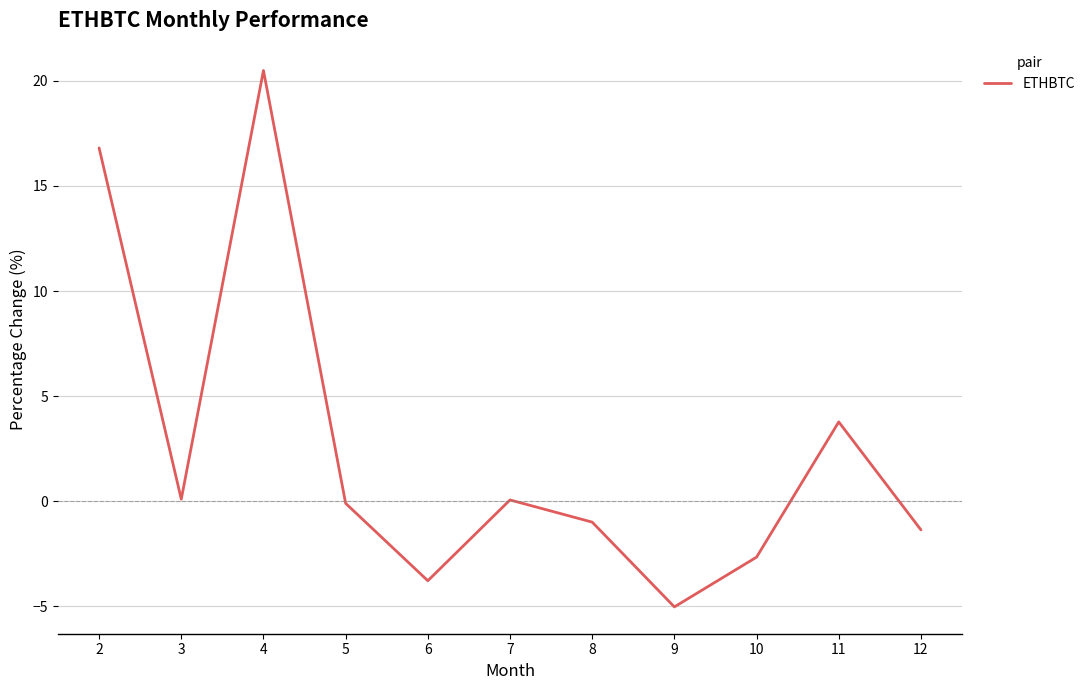

What is the difference between the values at 6 and 10?

1.1